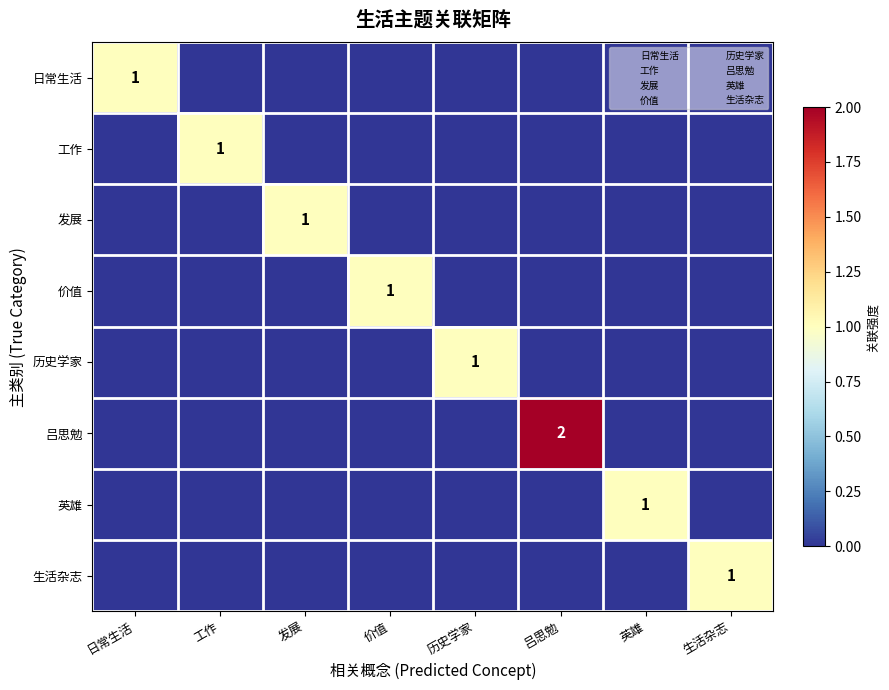

Rank the series by their maximum value, from highest to lowest.

吕思勉, 日常生活, 工作, 发展, 价值, 历史学家, 英雄, 生活杂志